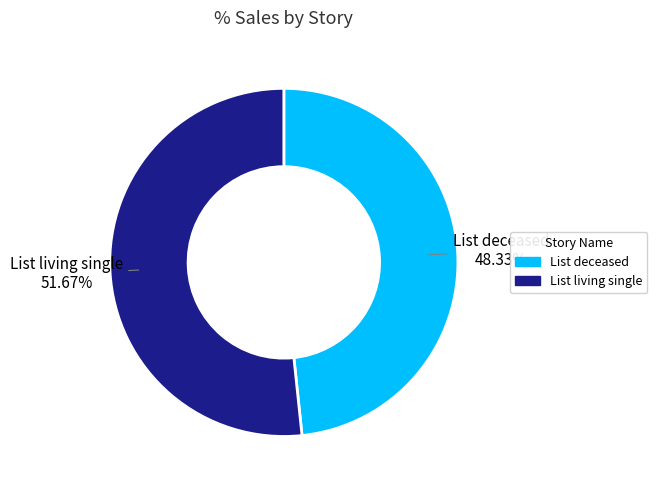

Which category has the biggest portion of the pie?

List living single